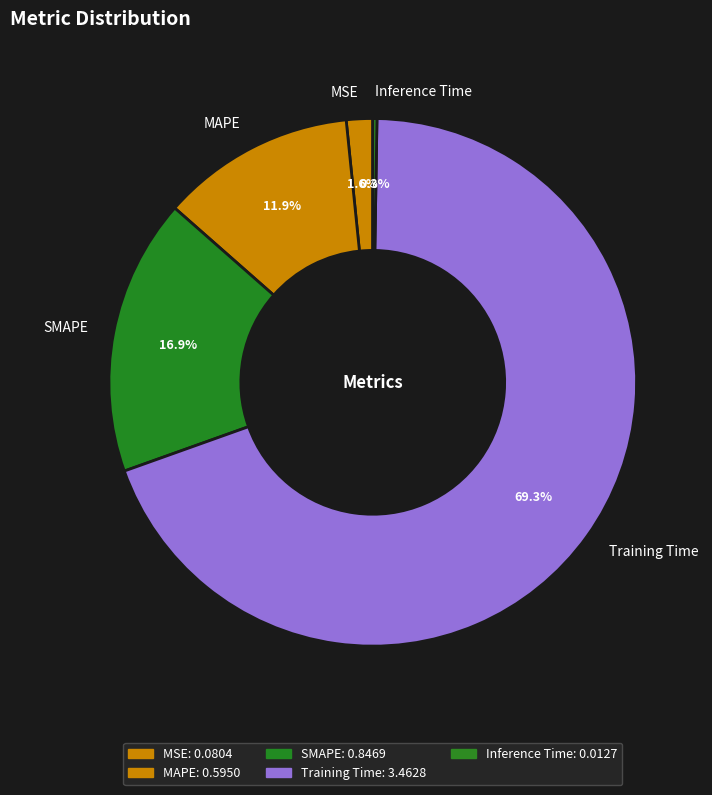

Which slice is the largest?

Training Time